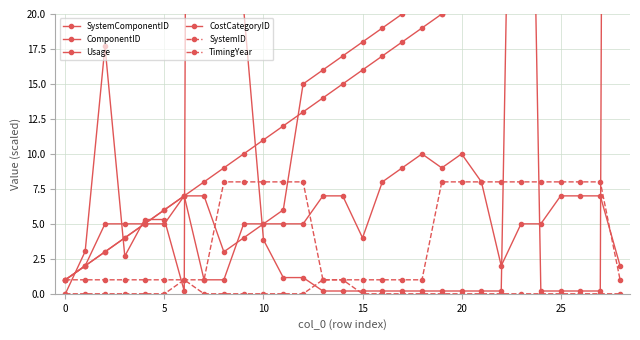

How many lines are shown in the chart?

6